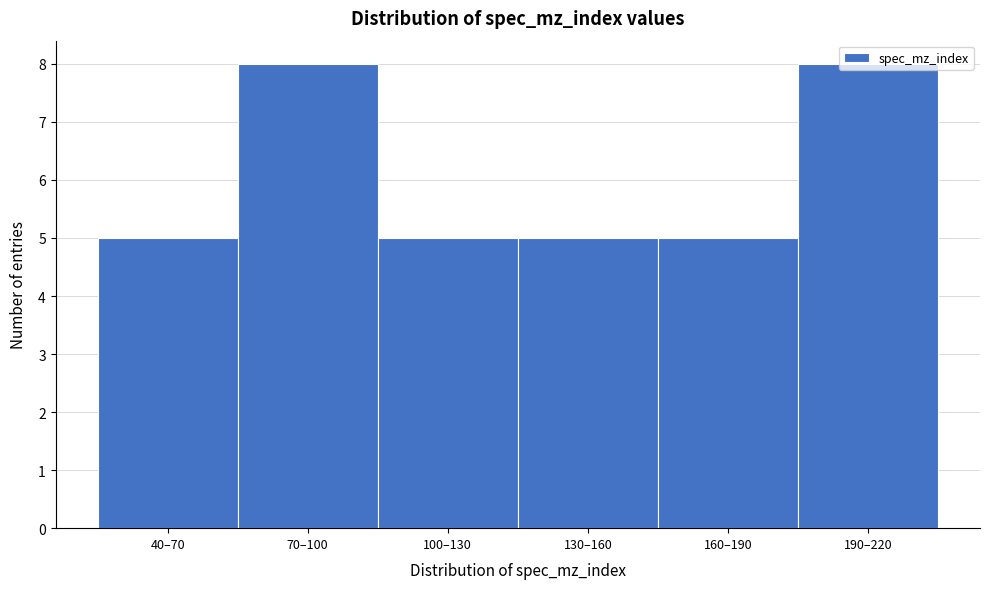

What is the maximum value shown in the chart?

8